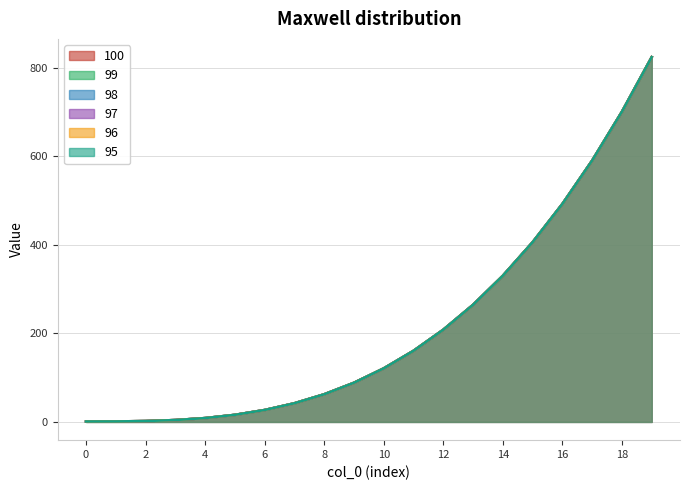

What is the value of the 100 point at the 4th from the left?

4.2